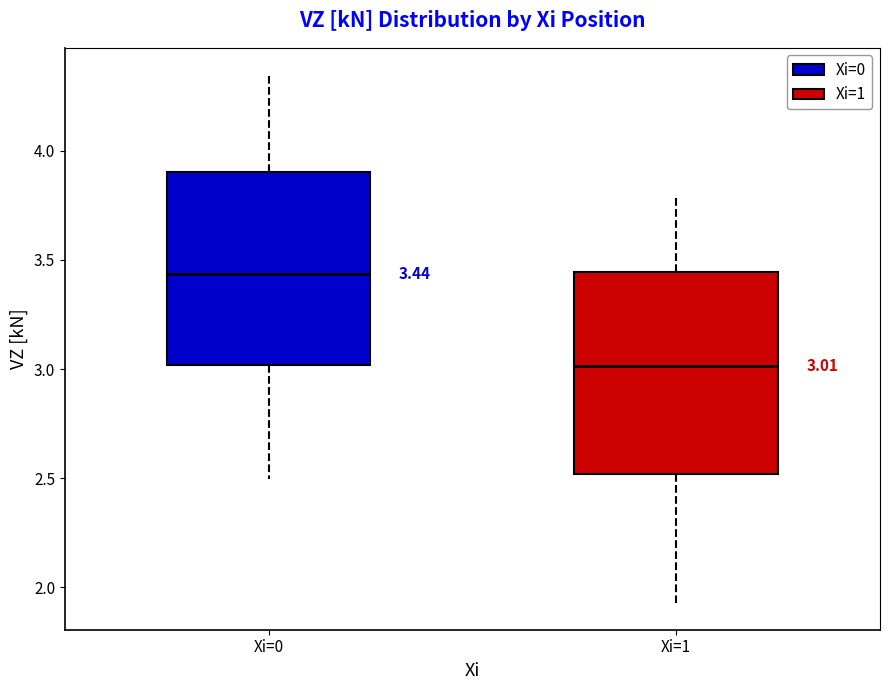

Which box has the lowest median line?

Xi=1